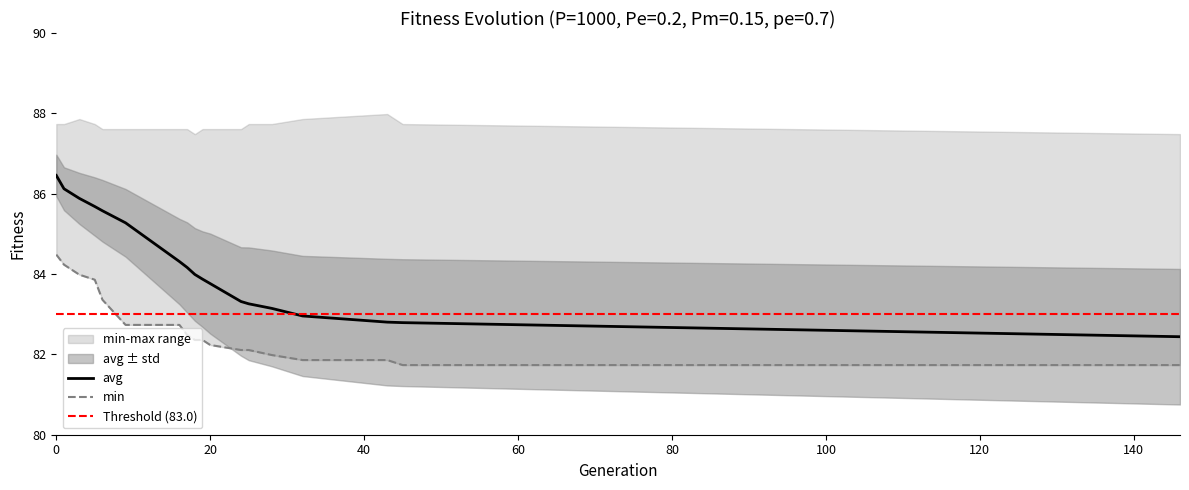

Is it true that avg equals 86.5 at 0?

True